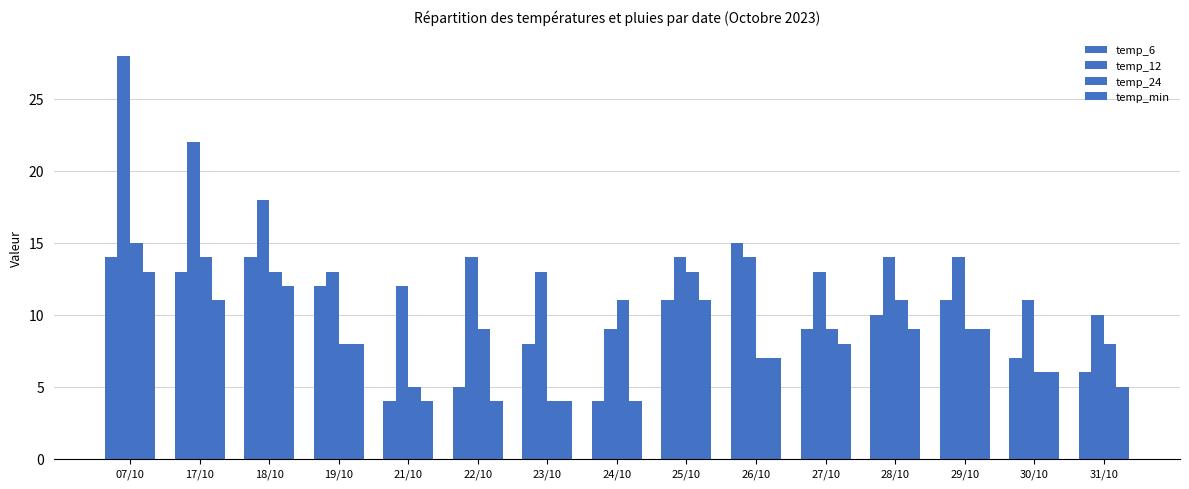

The value of temp_12 at 19/10 is 13. True or false?

True